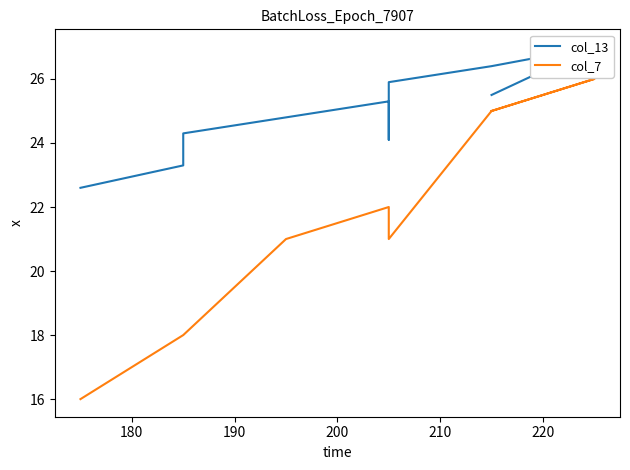

Reading left to right, extract all data points from this chart.

col_13: 22.6	23.3	24.3	24.8	25.3	24.1	25.9	26.4	27.0	25.5
col_7: 16.0	18.0	18.0	21.0	22.0	22.0	21.0	25.0	26.0	25.0